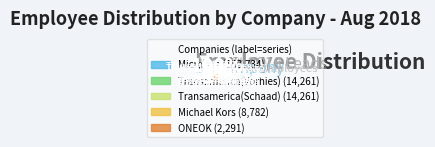

What percentage is the Hungry Howie's slice, to the nearest percent?

1%